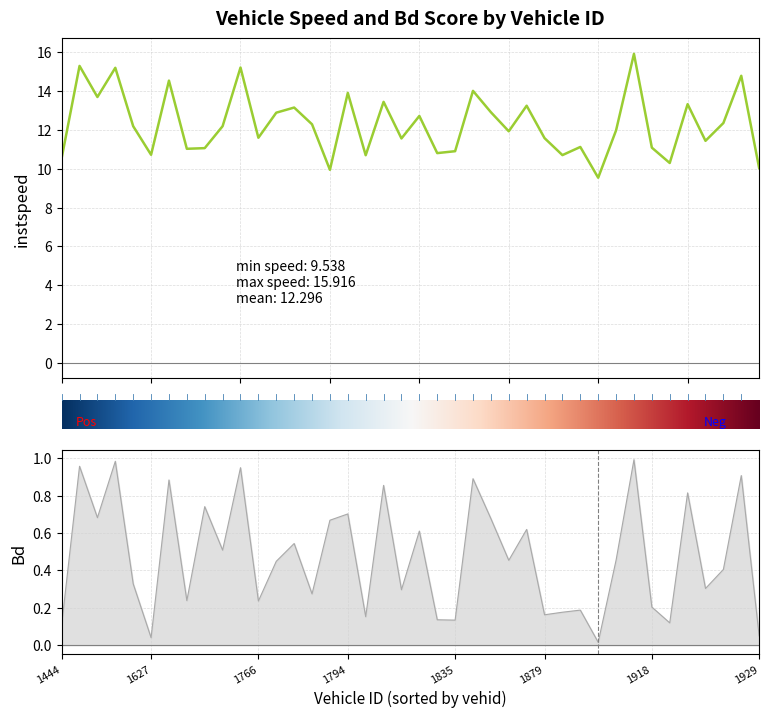

How many categories are shown in the chart?

40